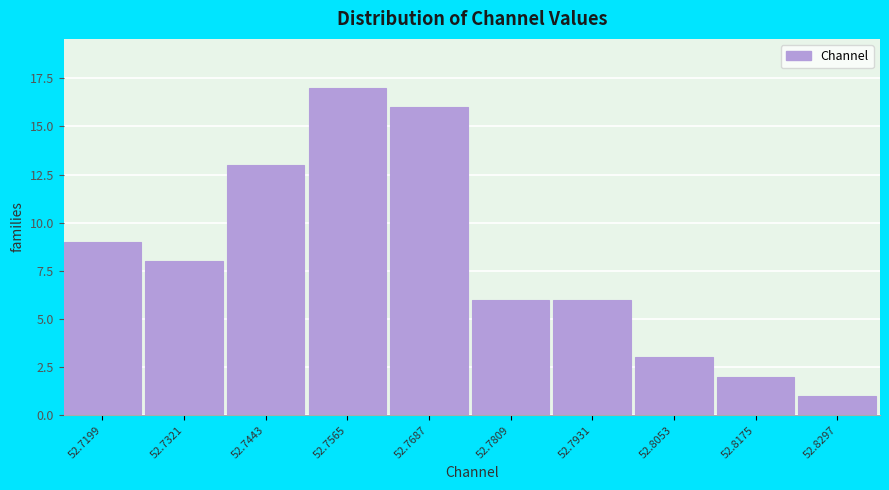

Reading right to left, transcribe all the data shown in this chart.

1	2	3	6	6	16	17	13	8	9